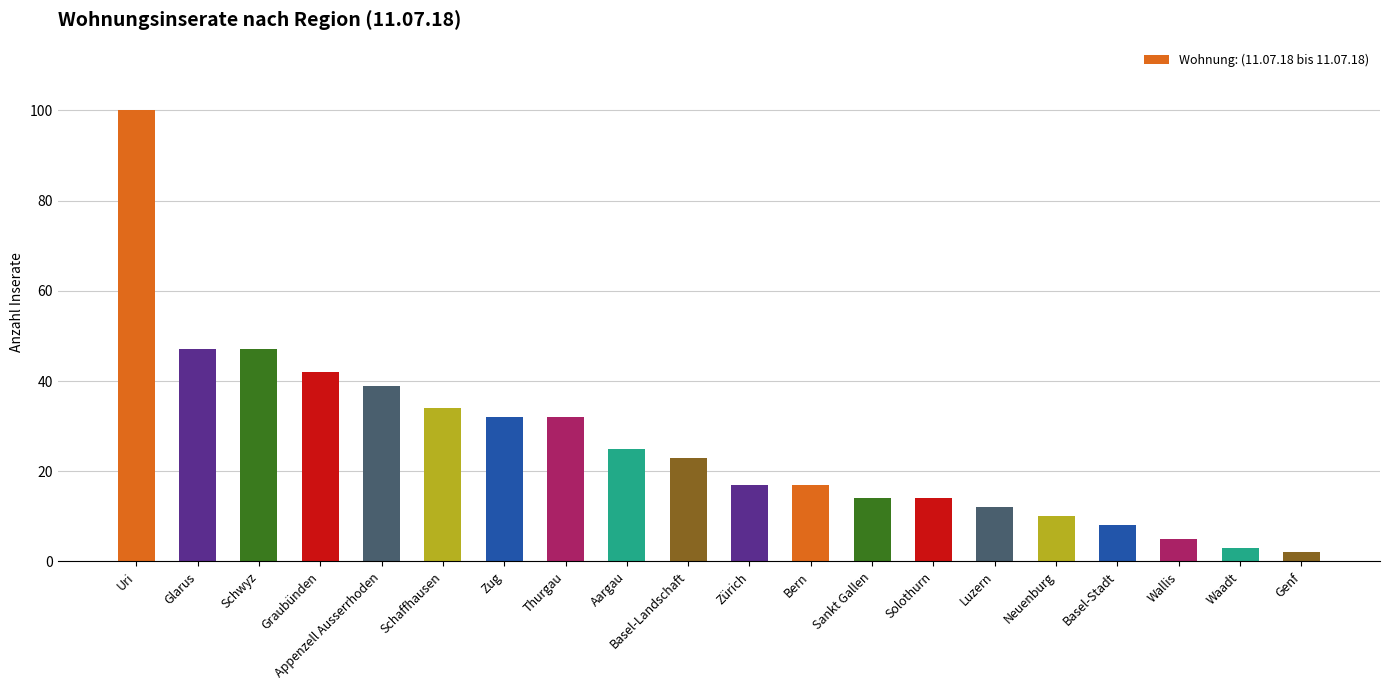

Which has a higher value, Neuenburg or Luzern?

Luzern